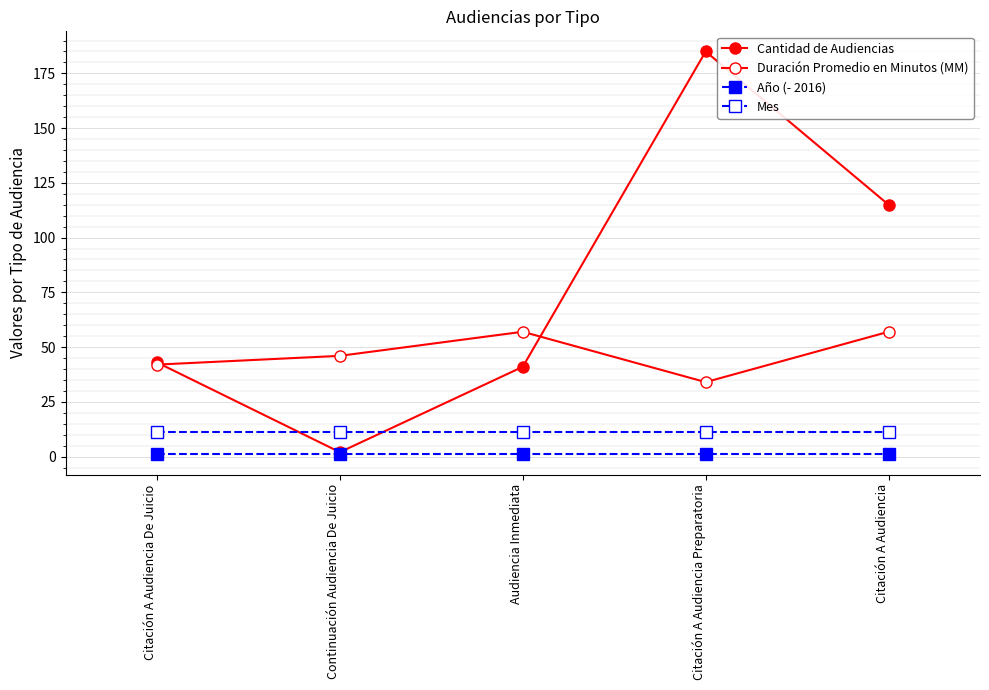

What is the average value of the Mes series?

11